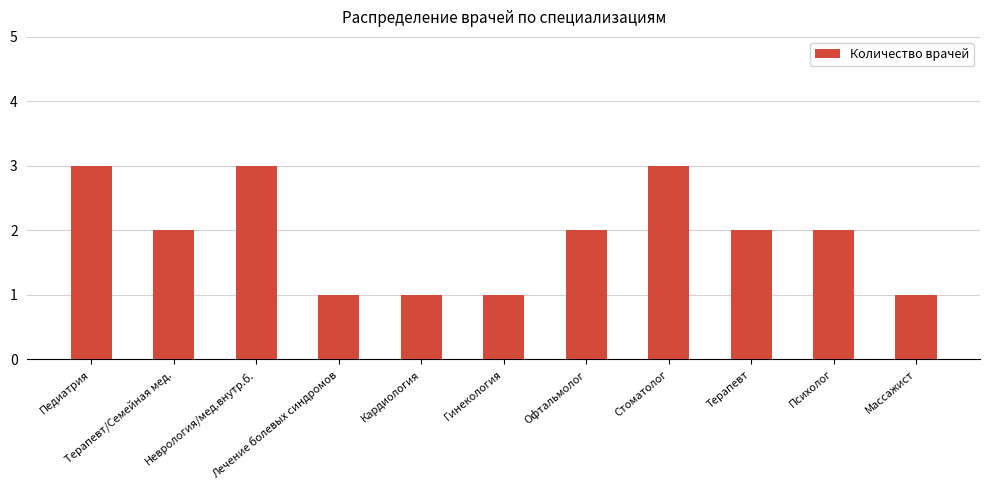

The chart shows a value of 2 at Психолог. True or false?

True